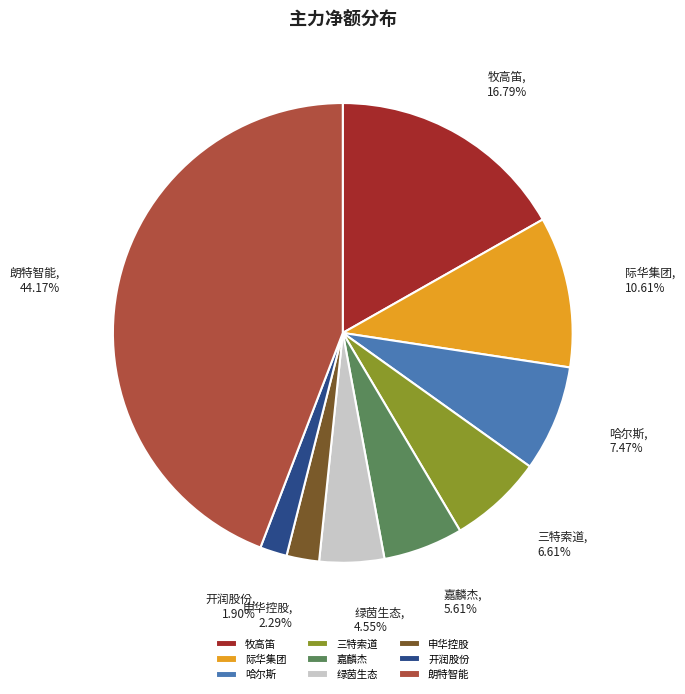

Which has a higher value, 开润股份 or 哈尔斯?

哈尔斯